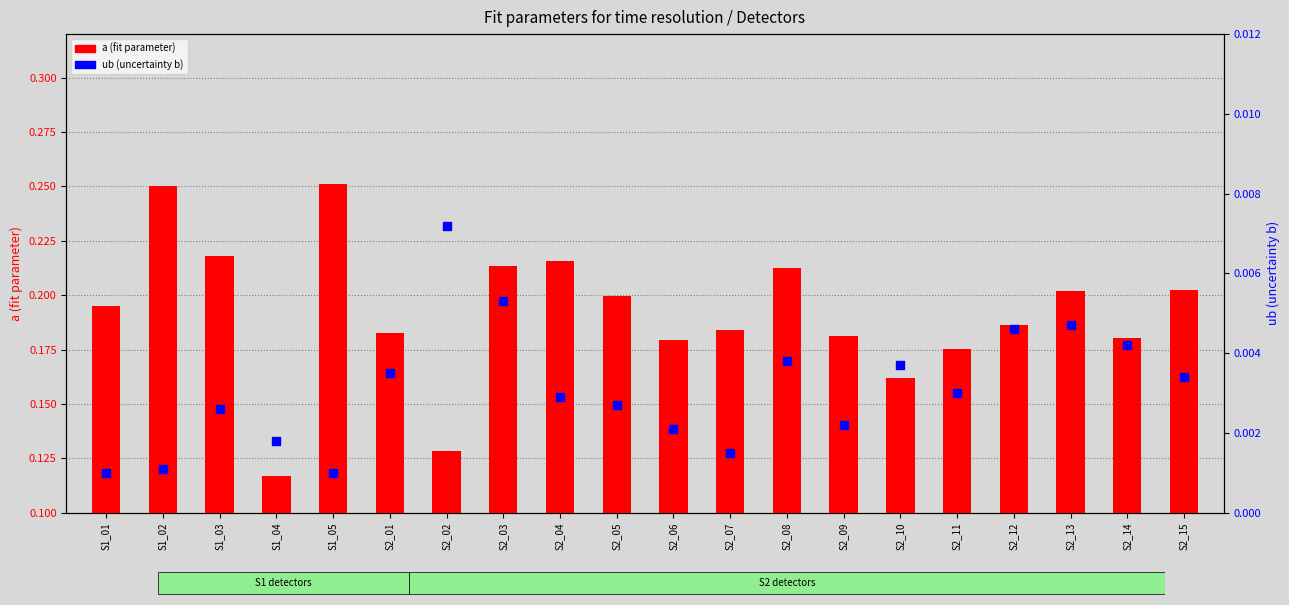

Which series contains the lowest Y value?

ub (uncertainty b)